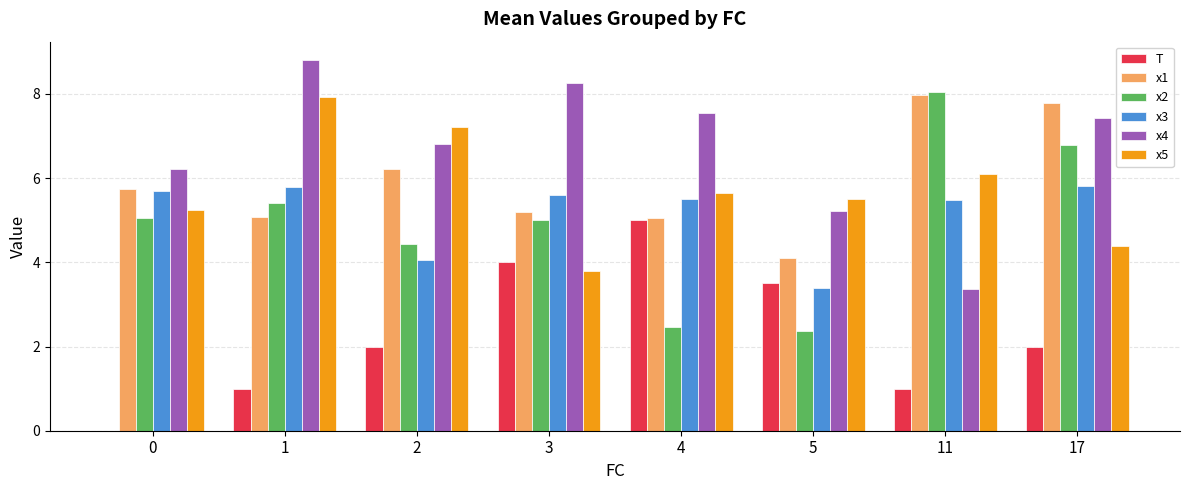

Count the T values in the range 1 to 4.

6